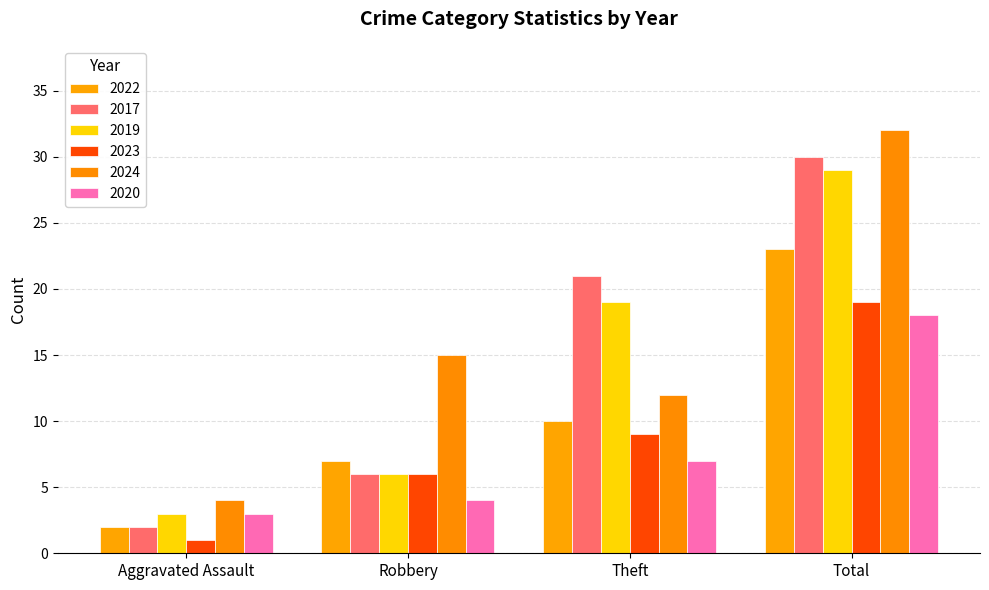

What value does the 2023 series have at Total?

19